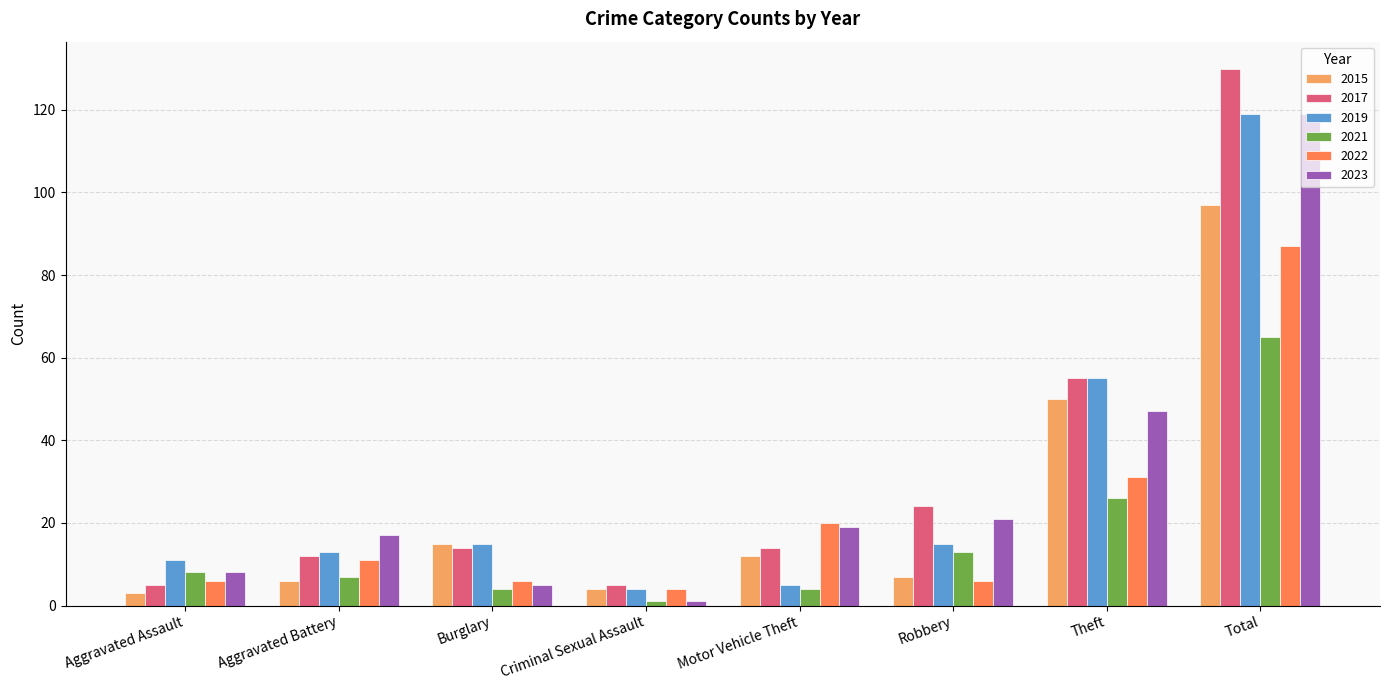

Is the value of 2015 at Criminal Sexual Assault greater than the value of 2019 at Aggravated Battery?

No